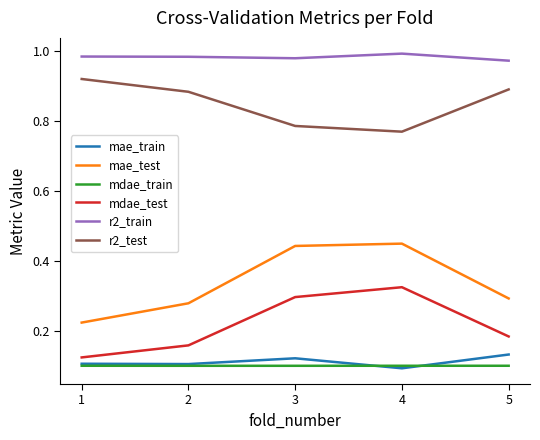

Which series has the largest range (max minus min)?

mae_test